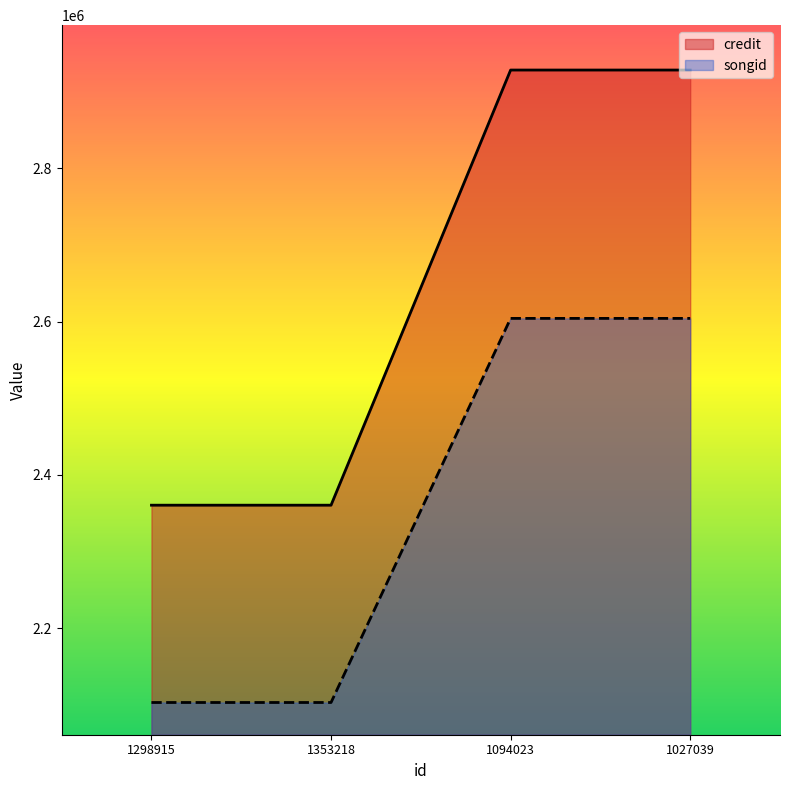

What is the total value across all series at 1094023?

5532425